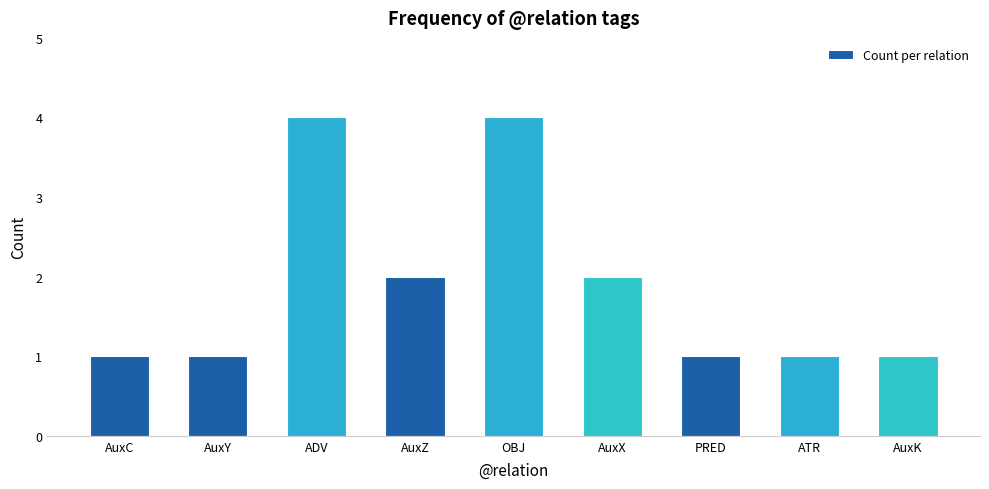

How many categories are shown in the chart?

9